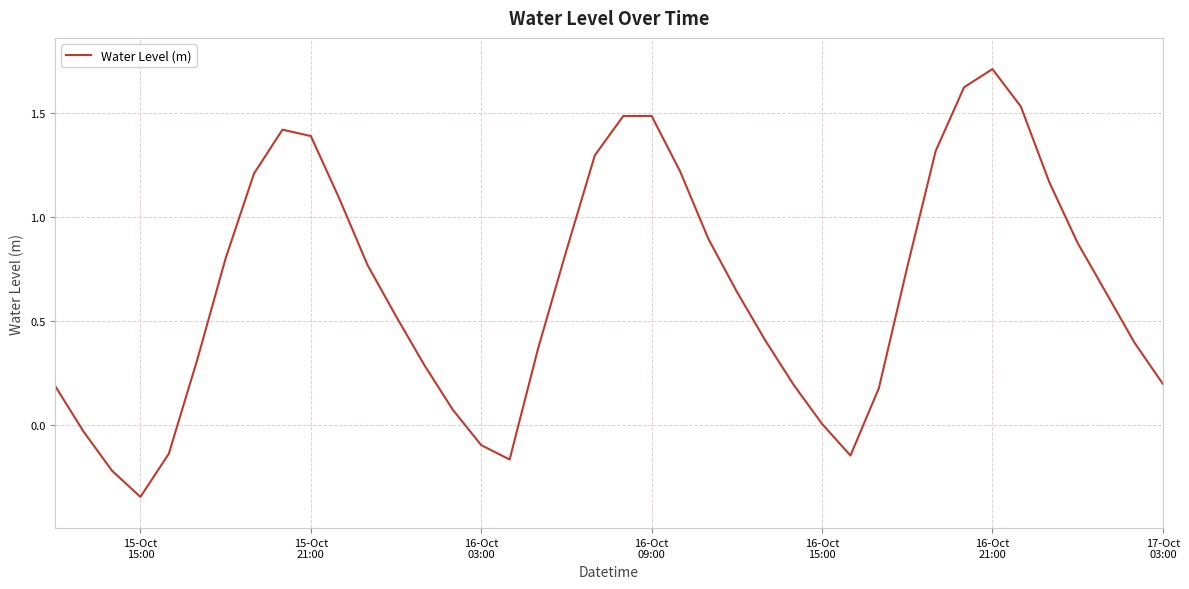

What is the average value?

0.7